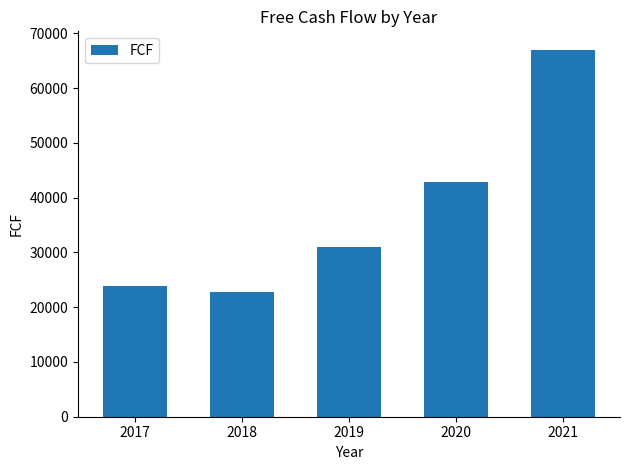

What is the difference between the values at 2017 and 2019?

7065